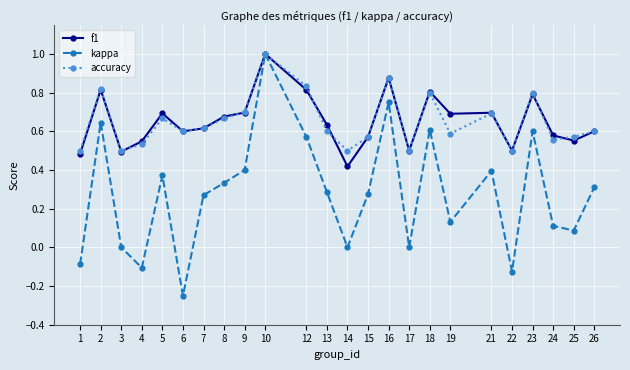

True or false: kappa has a value of 0.1 at 15.

False